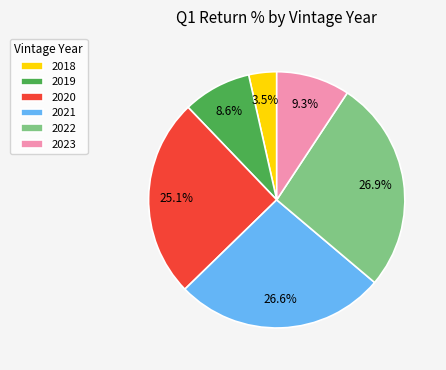

To the nearest percent, what is the average slice percentage?

17%